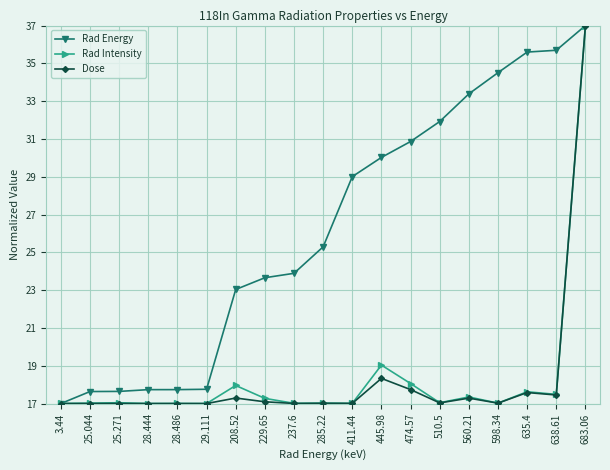

What is the difference between the second highest and second lowest values in the Rad Energy series?

18.1